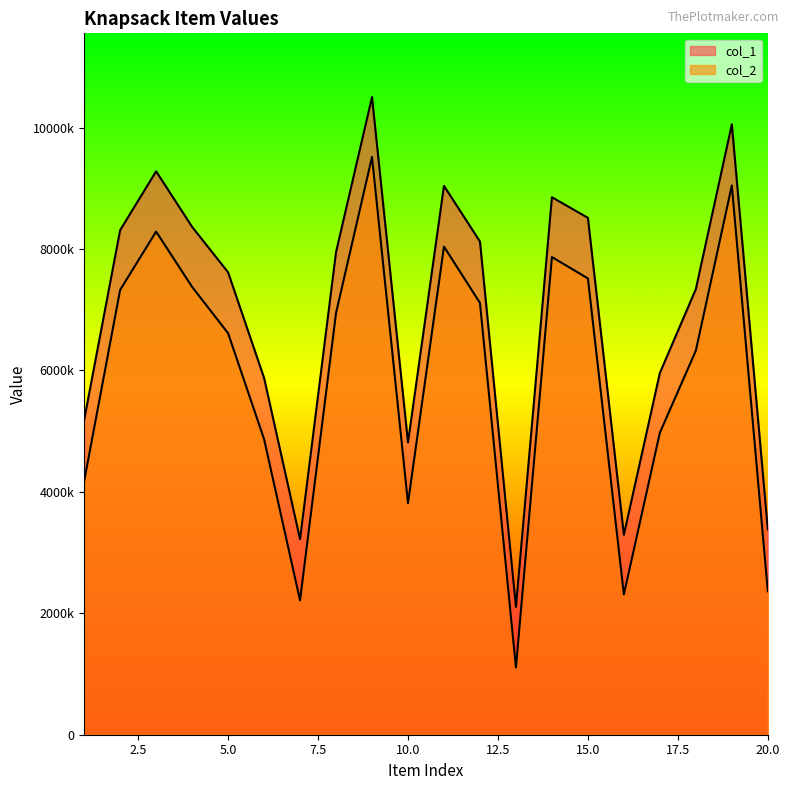

Between 1 and 9, which series saw the biggest shift?

col_2